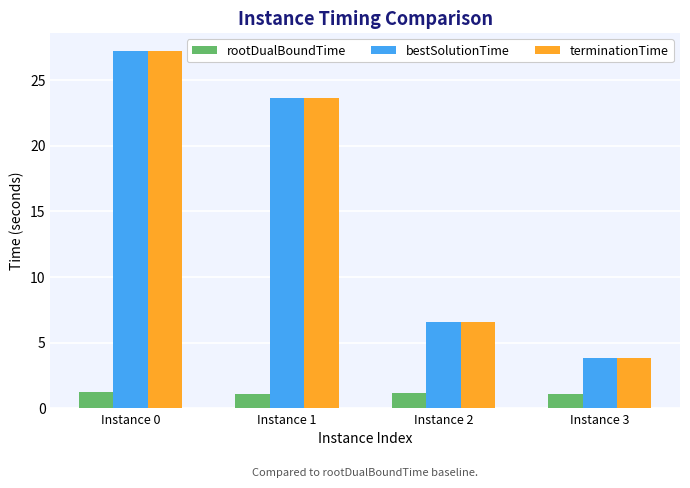

What is the difference between the rootDualBoundTime values at Instance 0 and Instance 3?

0.2